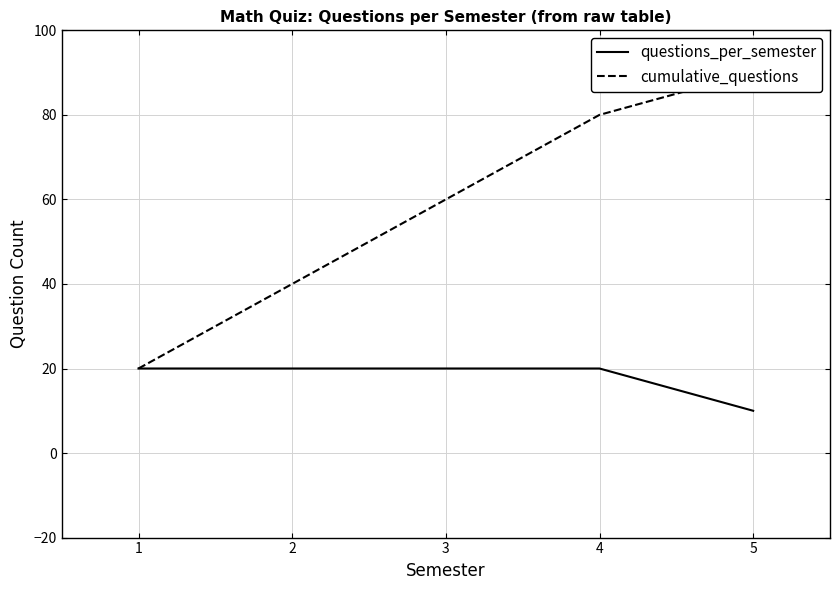

Between 3 and 5, which series saw the biggest shift?

cumulative_questions